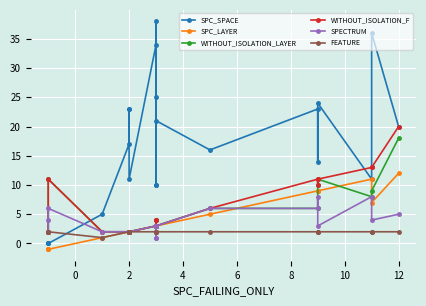

The WITHOUT_ISOLATION_LAYER series shows 3 at 2. True or false?

False